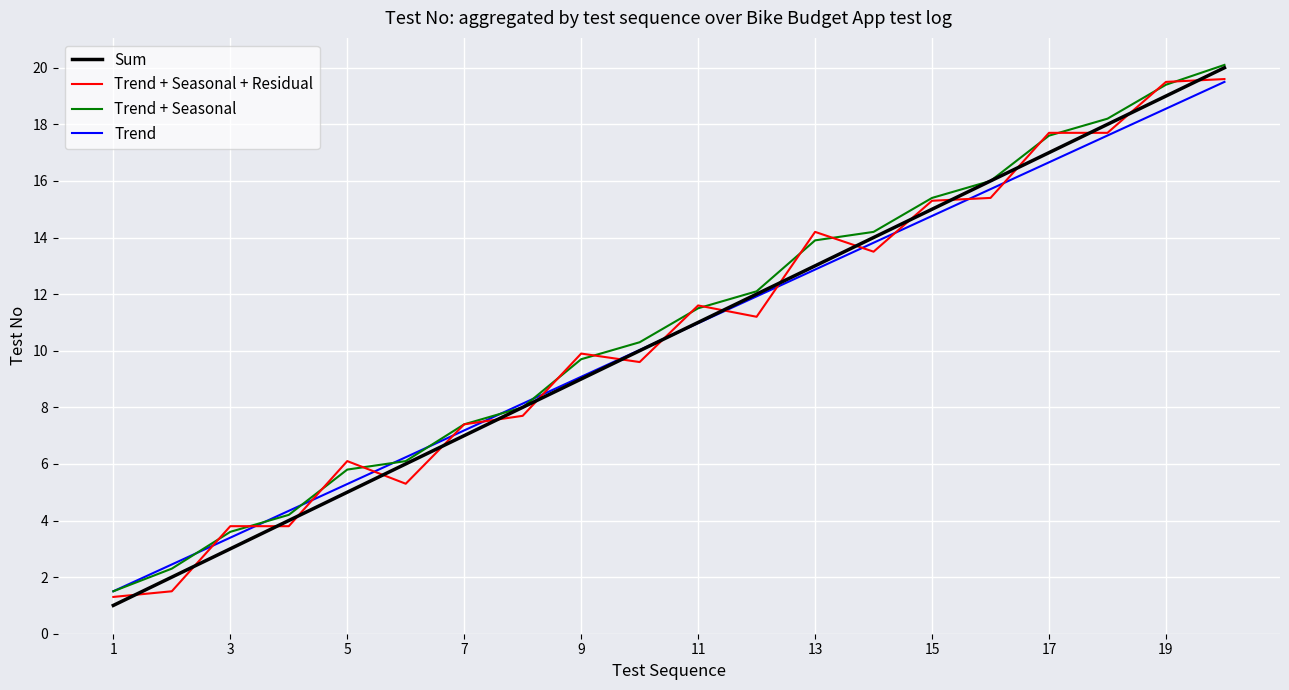

What is the lowest value of the Trend + Seasonal series?

1.5